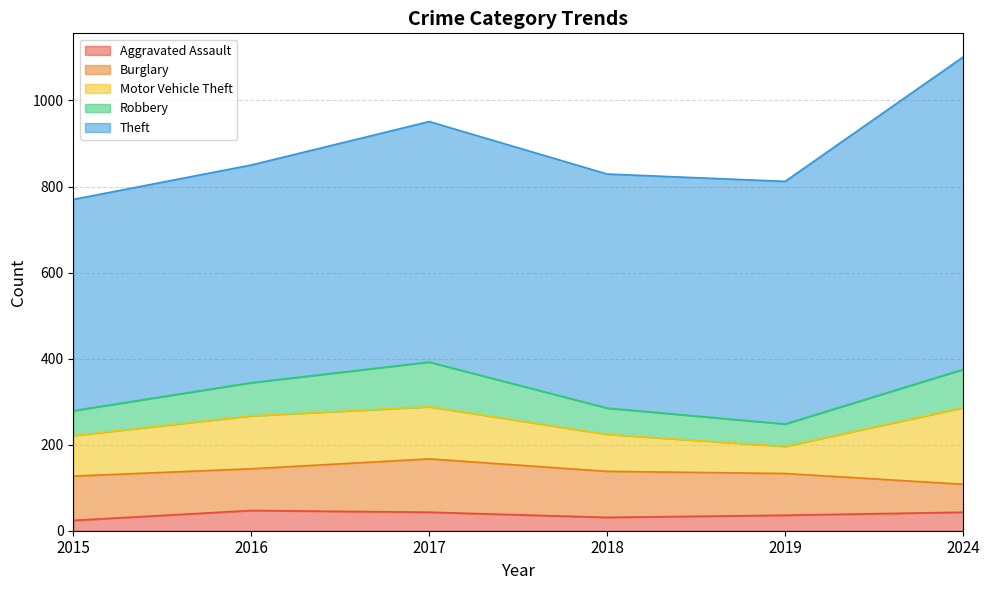

Which has a higher value, 2017 or 2015?

2017